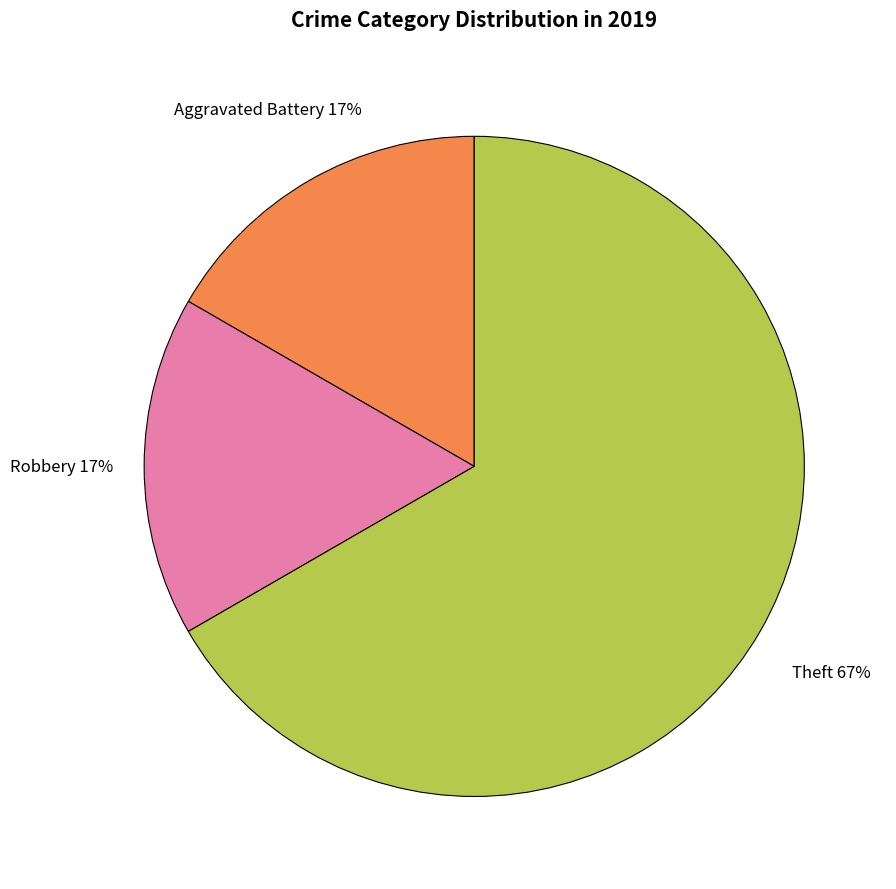

What percentage is the Aggravated Battery slice, to the nearest percent?

17%